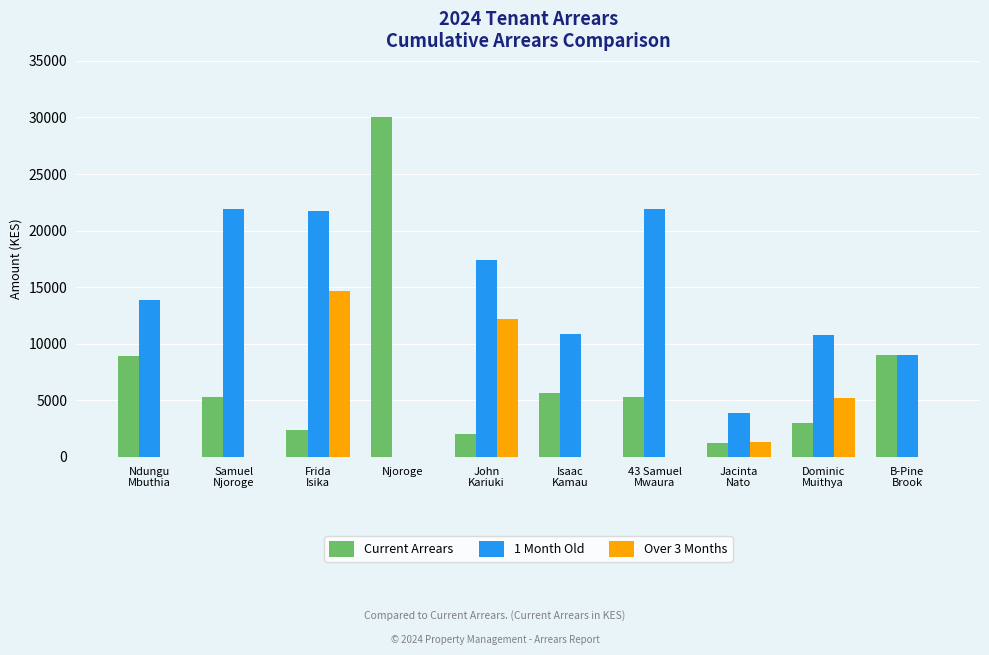

The value of Current Arrears at Dominic
Muithya is 3000. True or false?

True